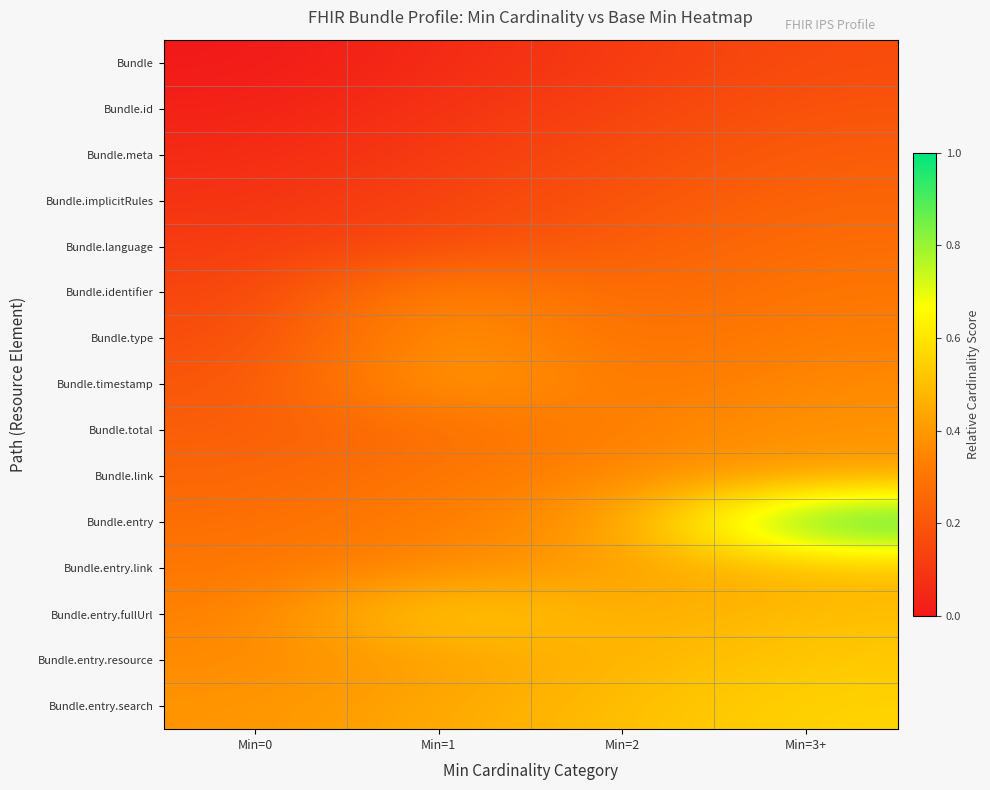

List the series in order of their peak value, lowest first.

Bundle, Bundle.id, Bundle.meta, Bundle.implicitRules, Bundle.language, Bundle.identifier, Bundle.total, Bundle.type, Bundle.link, Bundle.timestamp, Bundle.entry.link, Bundle.entry.resource, Bundle.entry.search, Bundle.entry.fullUrl, Bundle.entry